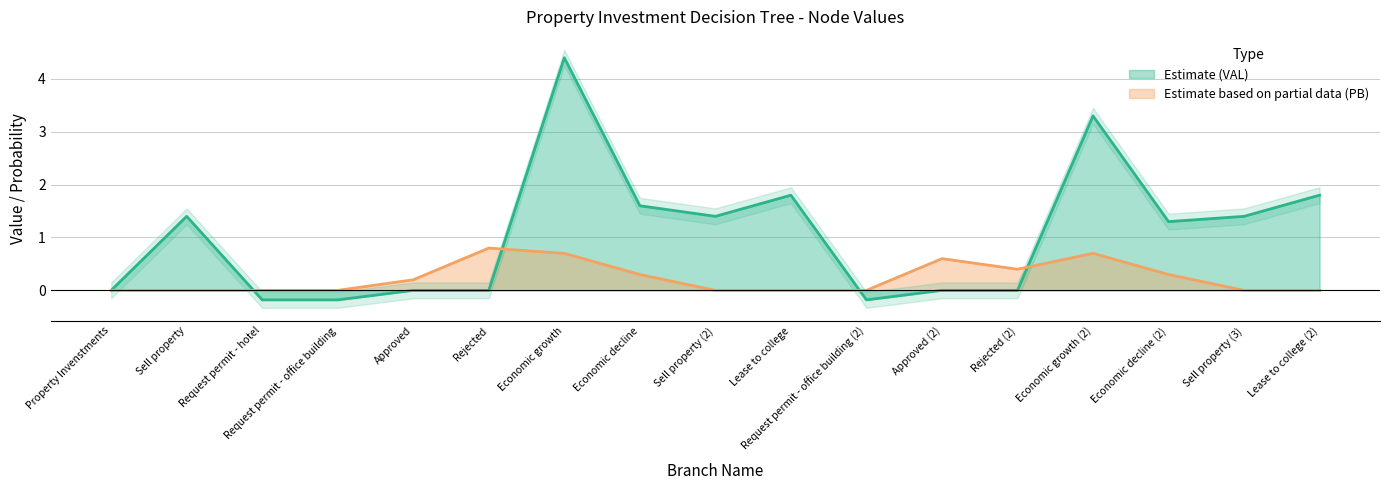

At which category does the chart reach its minimum across all series?

Request permit - hotel